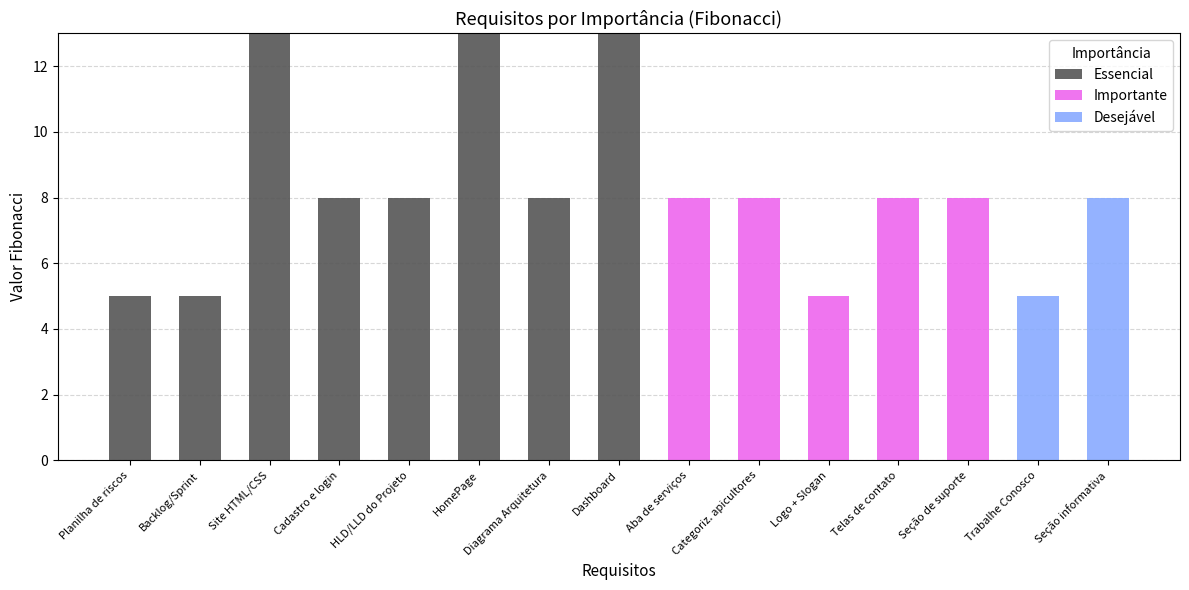

What is the maximum value for Essencial?

13